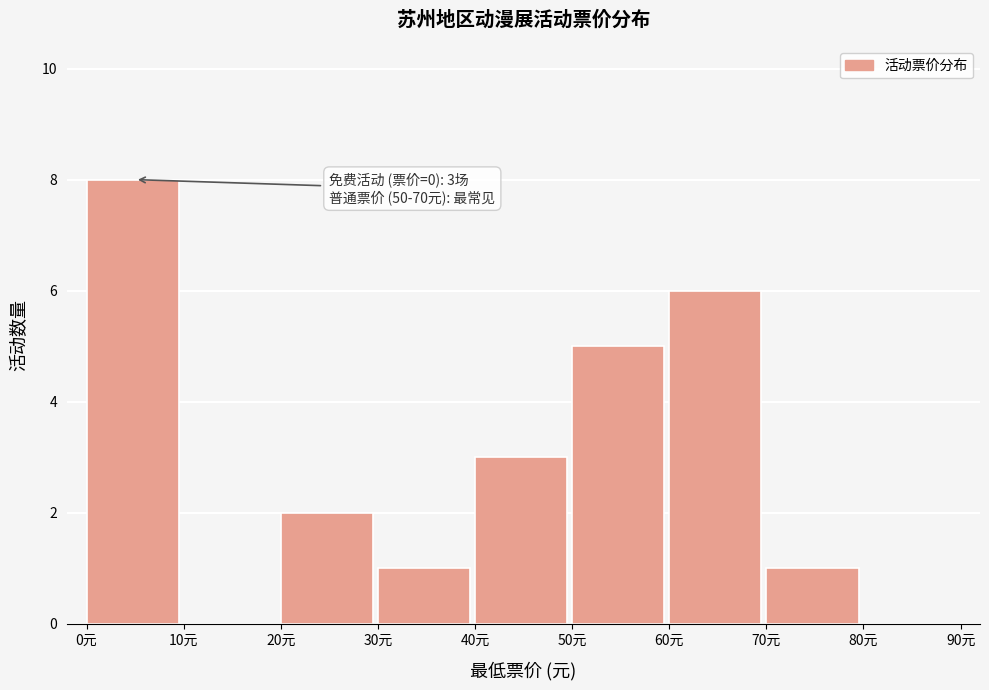

Over which range of the x-axis is the bar tallest?

0 to 10